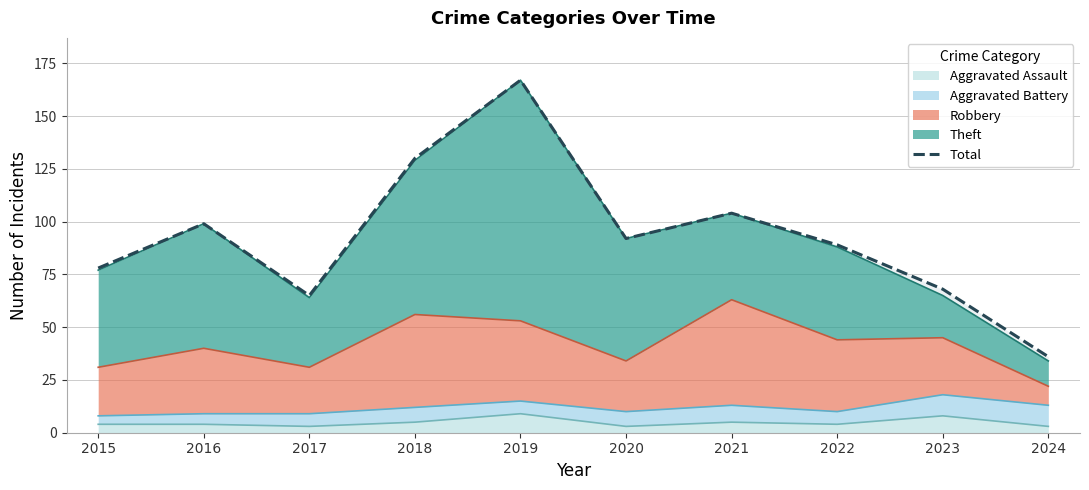

How many lines are shown in the chart?

1